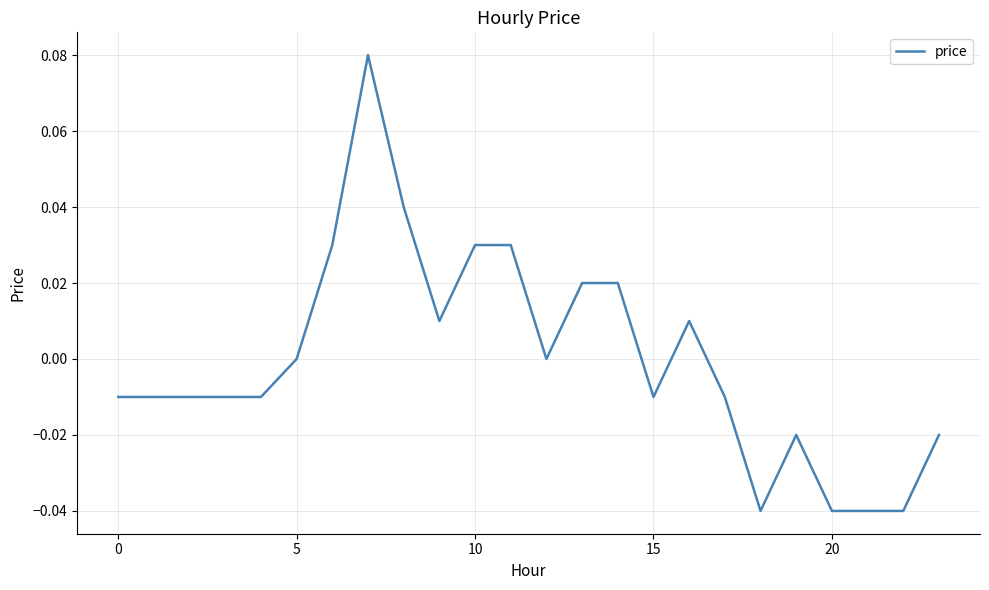

Does the chart have visible grid lines?

Yes